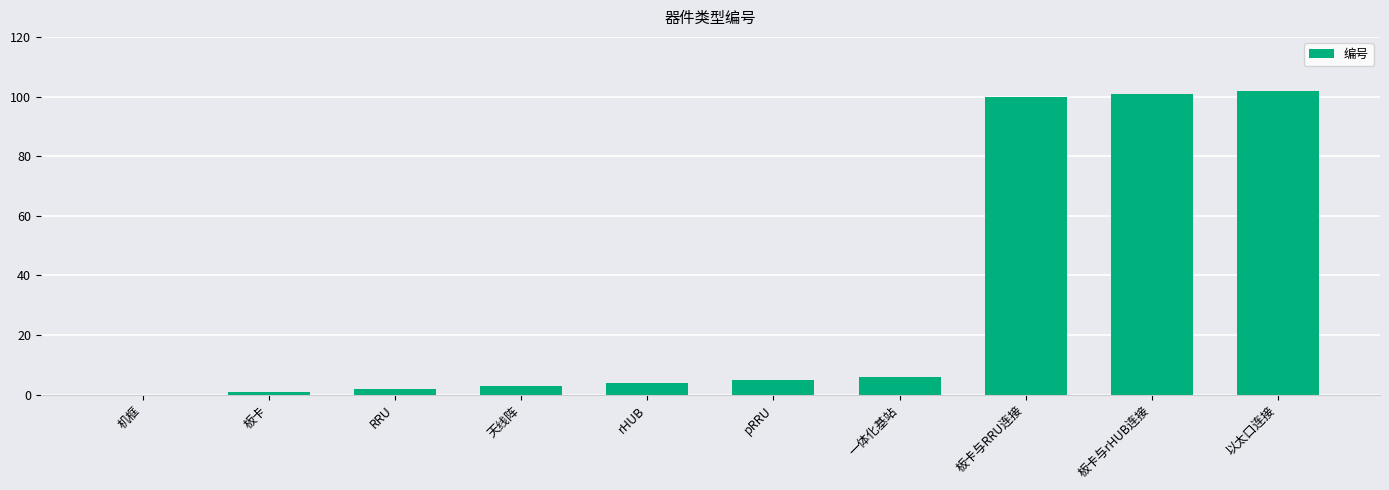

Which label corresponds to the largest value in the chart?

以太口连接